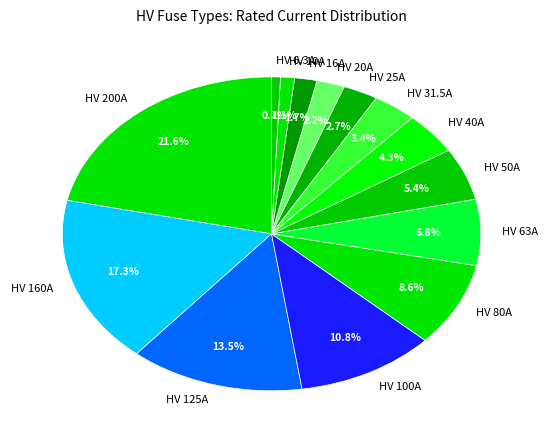

Combined, do HV 63A and HV 6.3A account for over 50%?

No